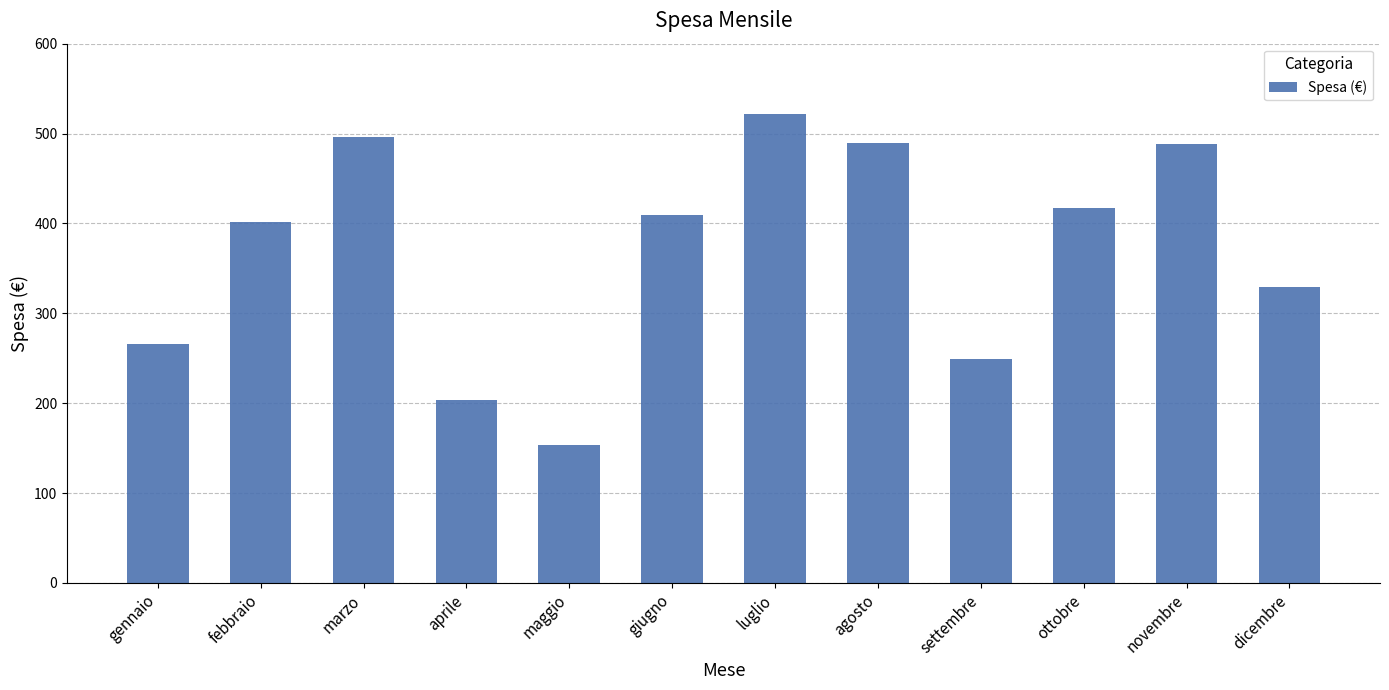

Is it true that the value at dicembre is 329?

True